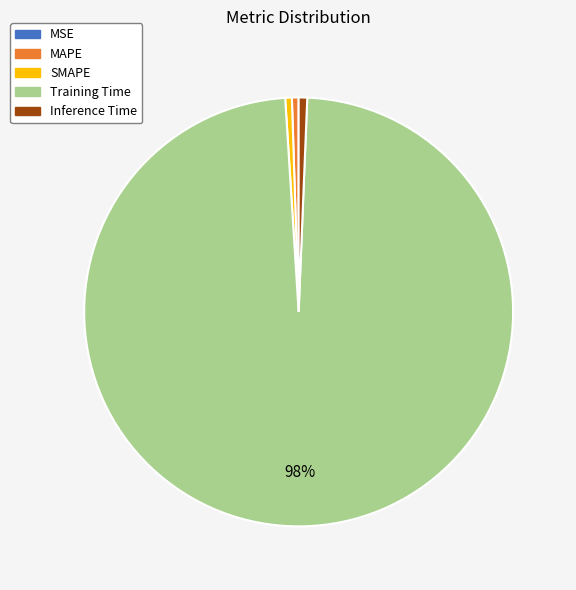

Which category accounts for the majority?

Training Time